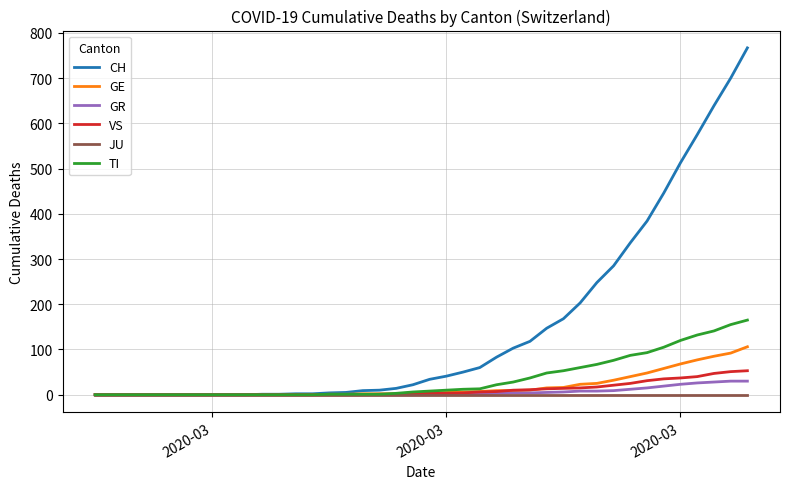

Which series has the widest spread of values?

CH